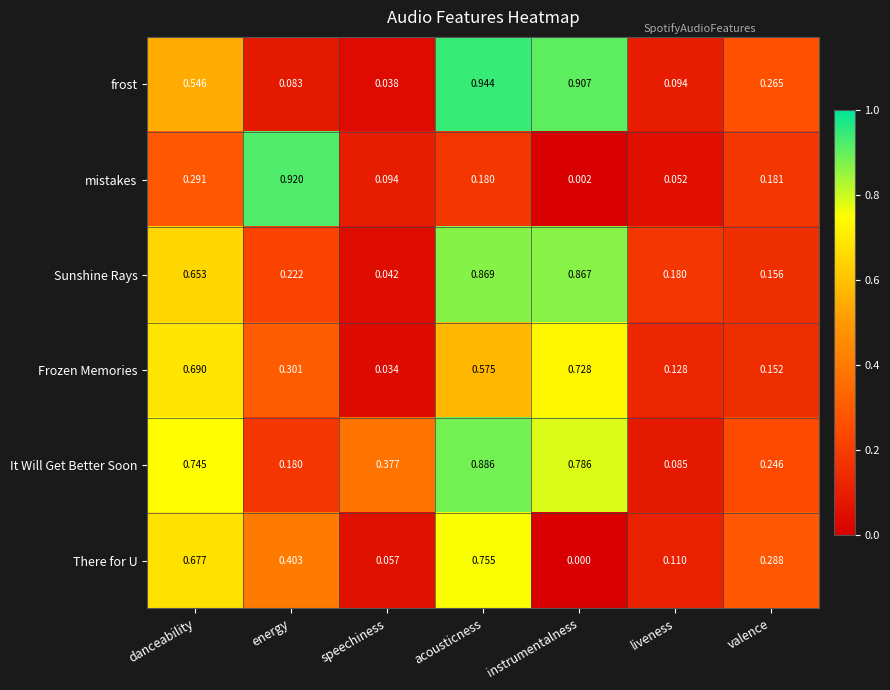

Which label corresponds to the smallest value in the chart?

instrumentalness